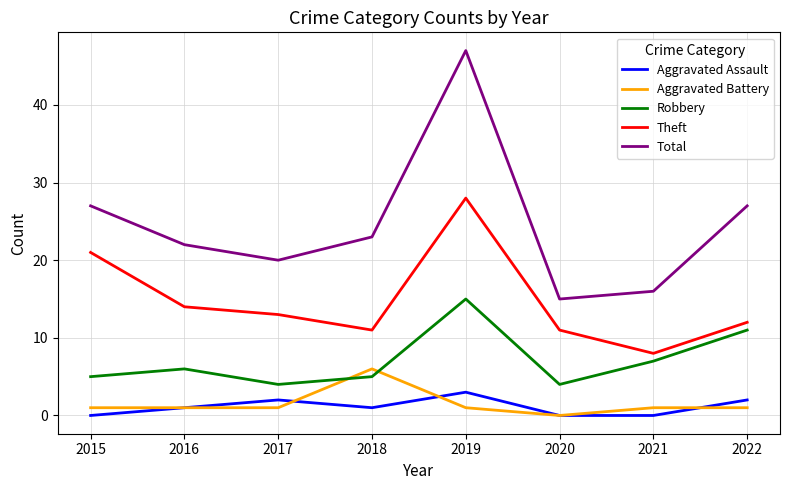

List the series in order of their peak value, lowest first.

Aggravated Assault, Aggravated Battery, Robbery, Theft, Total